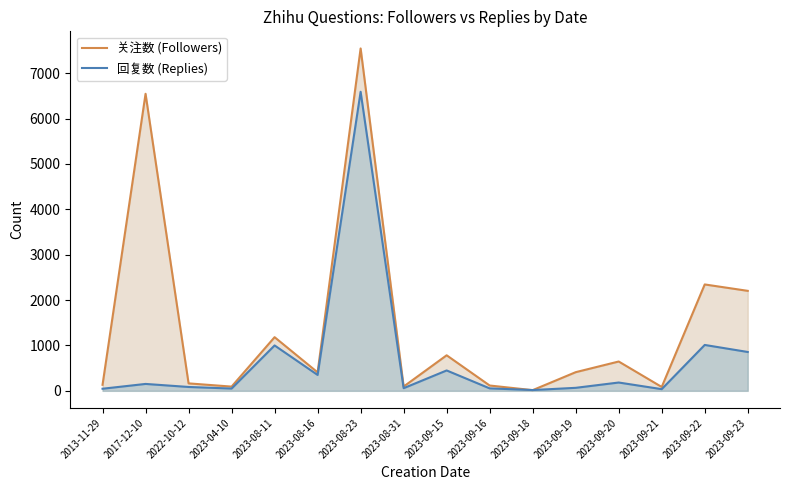

How many interior local valleys does the 关注数 (Followers) series have?

5